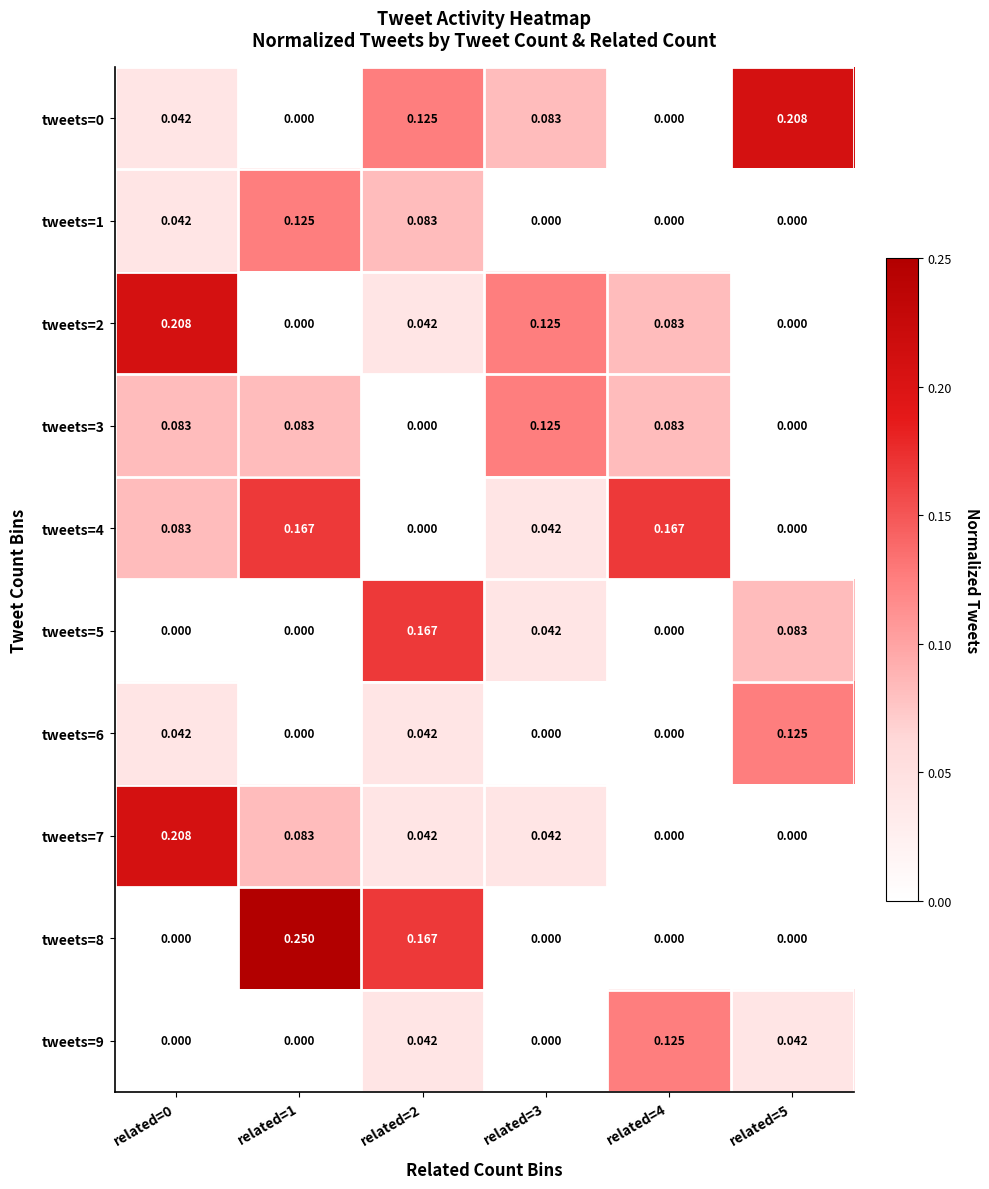

Is the value of tweets=4 at related=3 greater than the value of tweets=1 at related=4?

Yes